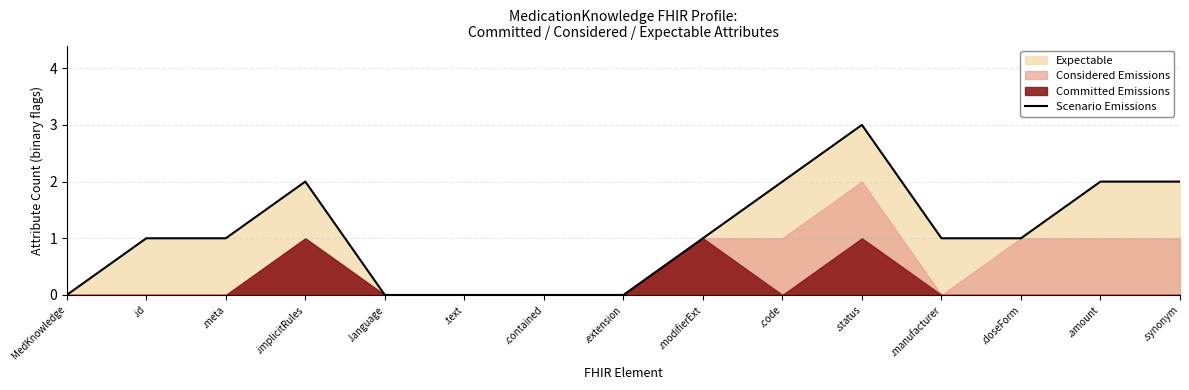

How many data points are above 1?

5